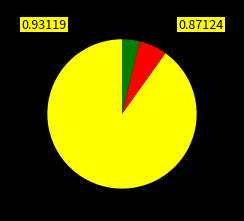

Does any single category account for the majority?

Yes